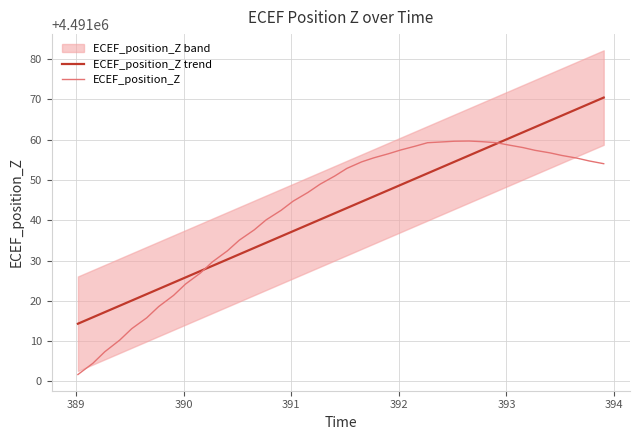

True or false: ECEF_position_Z trend and ECEF_position_Z cross at least once.

True